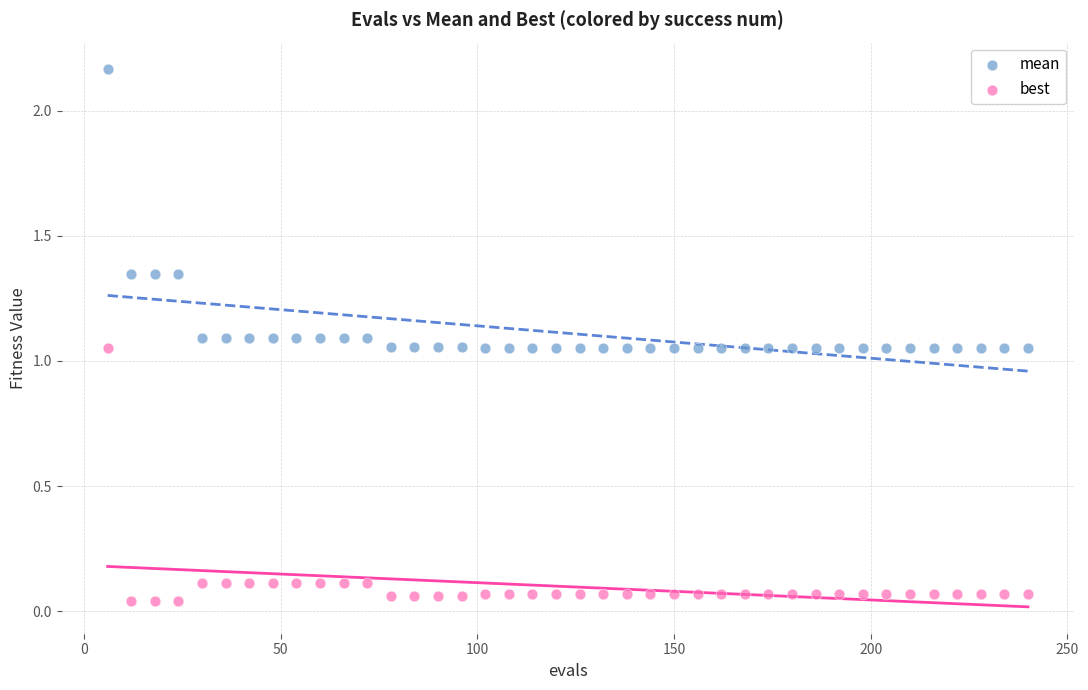

Which series has the largest Y range (max minus min)?

mean